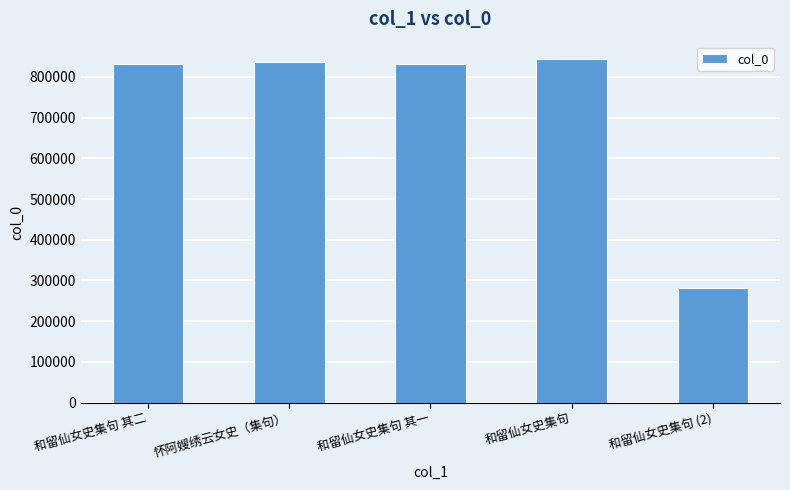

What is the ratio of the value at 和留仙女史集句 其一 to the value at 和留仙女史集句 (2)?

3.0